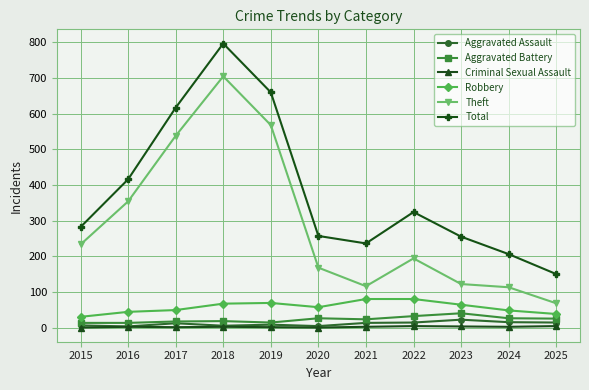

True or false: Aggravated Battery and Robbery intersect in this chart.

False